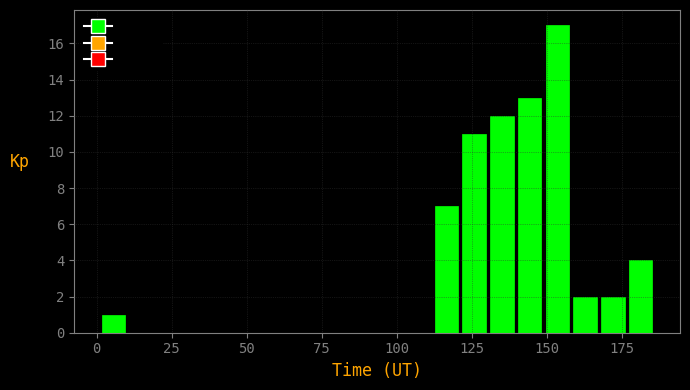

Around what value on the x-axis is the tallest bar? Give the approximate position of its centre, as read against the axis.

155